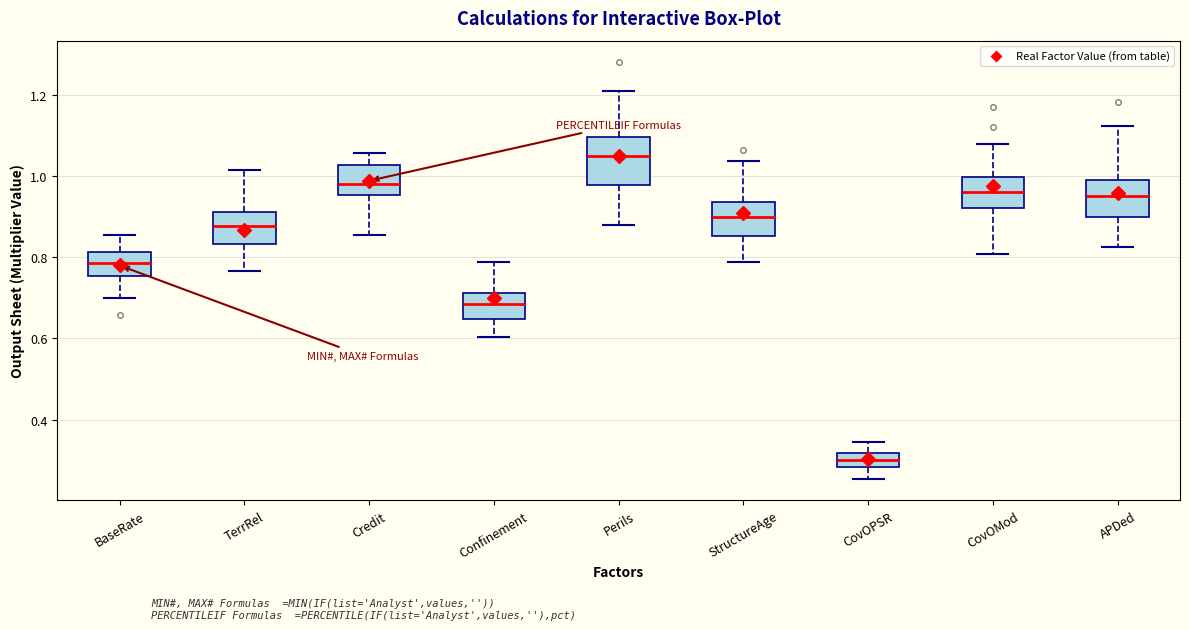

Reading left to right, read every box against the y-axis: the position of its median line, the range the box covers, and the ends of its whiskers. The values are not printed on the chart, so give them approximately, as read against the axis.

BaseRate: median 0.78, box 0.76 to 0.82, whiskers 0.70 to 0.86
TerrRel: median 0.88, box 0.84 to 0.92, whiskers 0.76 to 1.02
Credit: median 0.98, box 0.96 to 1.02, whiskers 0.86 to 1.06
Confinement: median 0.68, box 0.64 to 0.72, whiskers 0.60 to 0.78
Perils: median 1.06, box 0.98 to 1.10, whiskers 0.88 to 1.20
StructureAge: median 0.90, box 0.86 to 0.94, whiskers 0.78 to 1.04
CovOPSR: median 0.30, box 0.28 to 0.32, whiskers 0.26 to 0.34
CovOMod: median 0.96, box 0.92 to 1.00, whiskers 0.80 to 1.08
APDed: median 0.96, box 0.90 to 1.00, whiskers 0.82 to 1.12